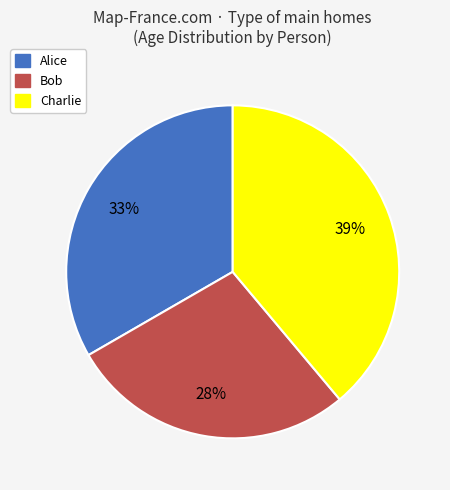

What percentage is the Charlie slice, to the nearest percent?

39%